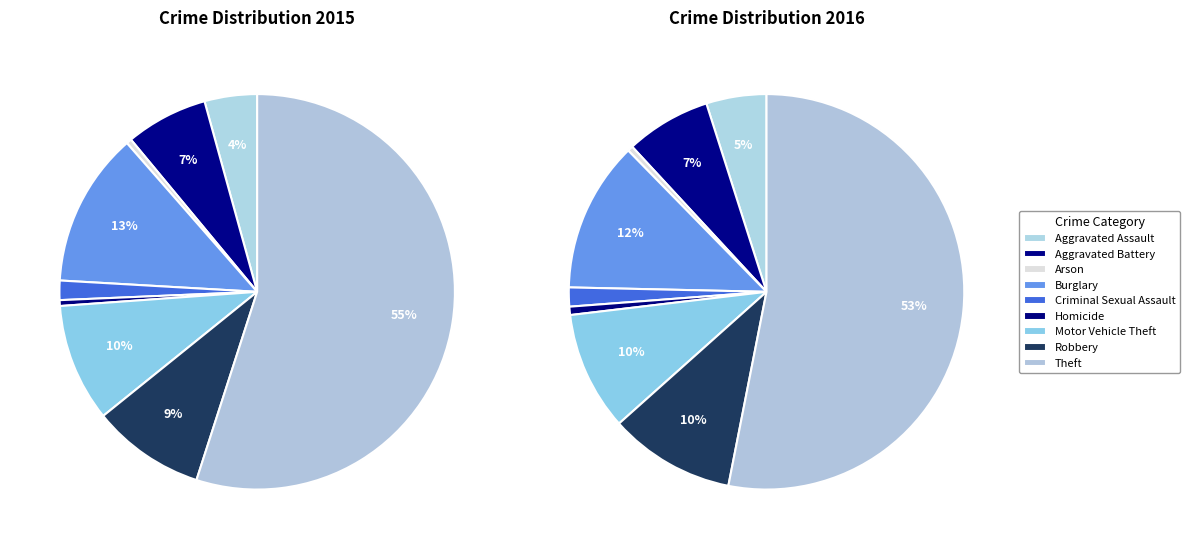

Count the number of slices in the pie.

9